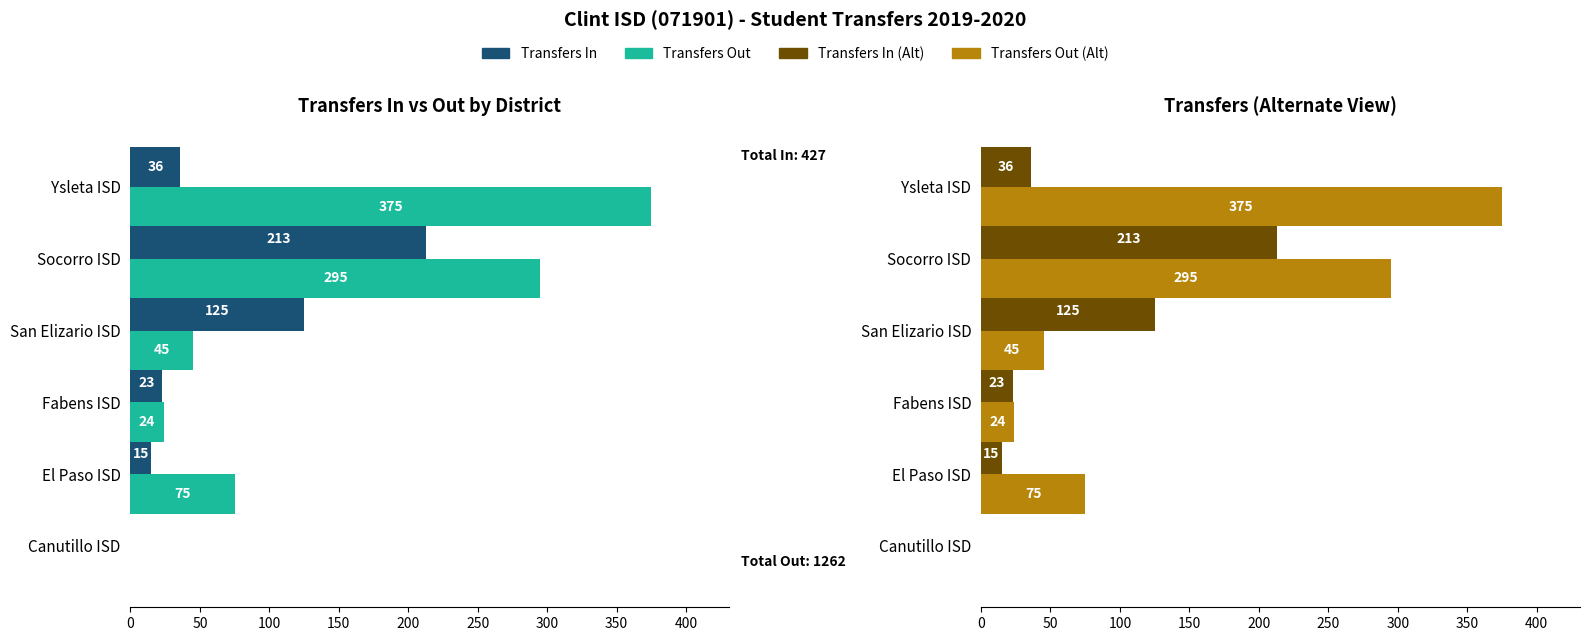

How many values in the Transfers In series exceed 36?

2